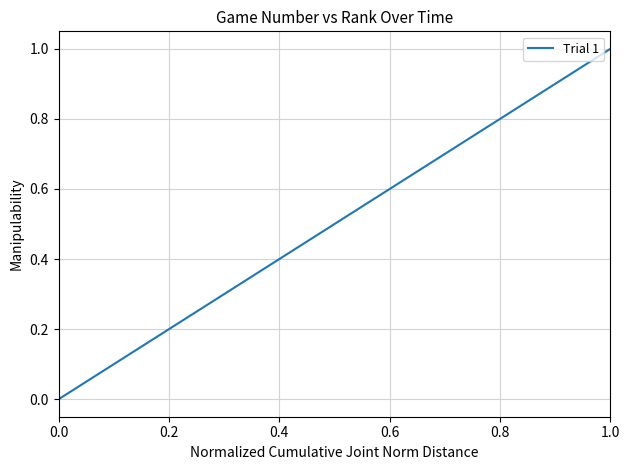

How many distinct data groups are displayed?

1